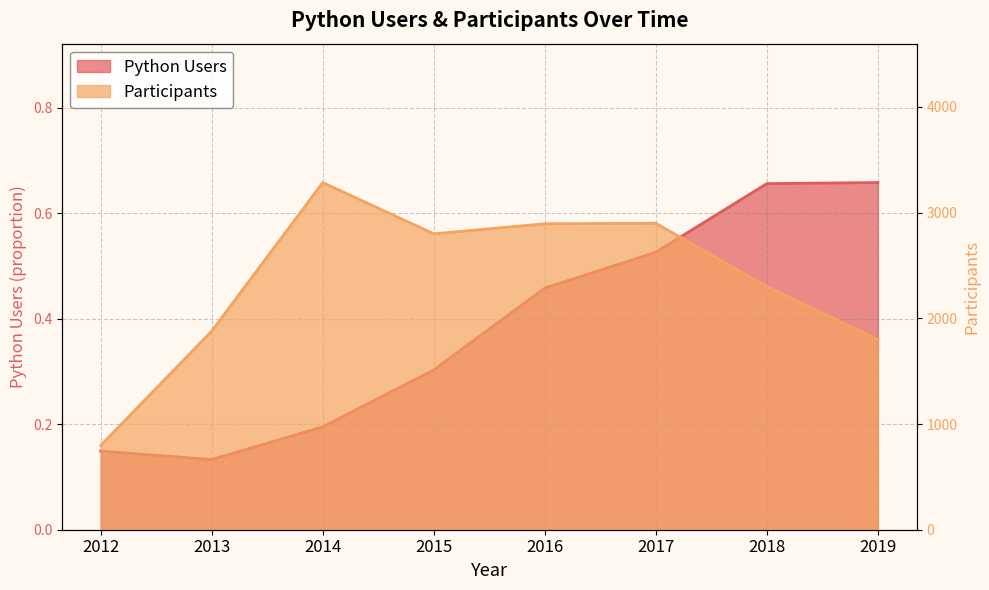

True or false: Python Users has a value of 0.7 at 2018.

True